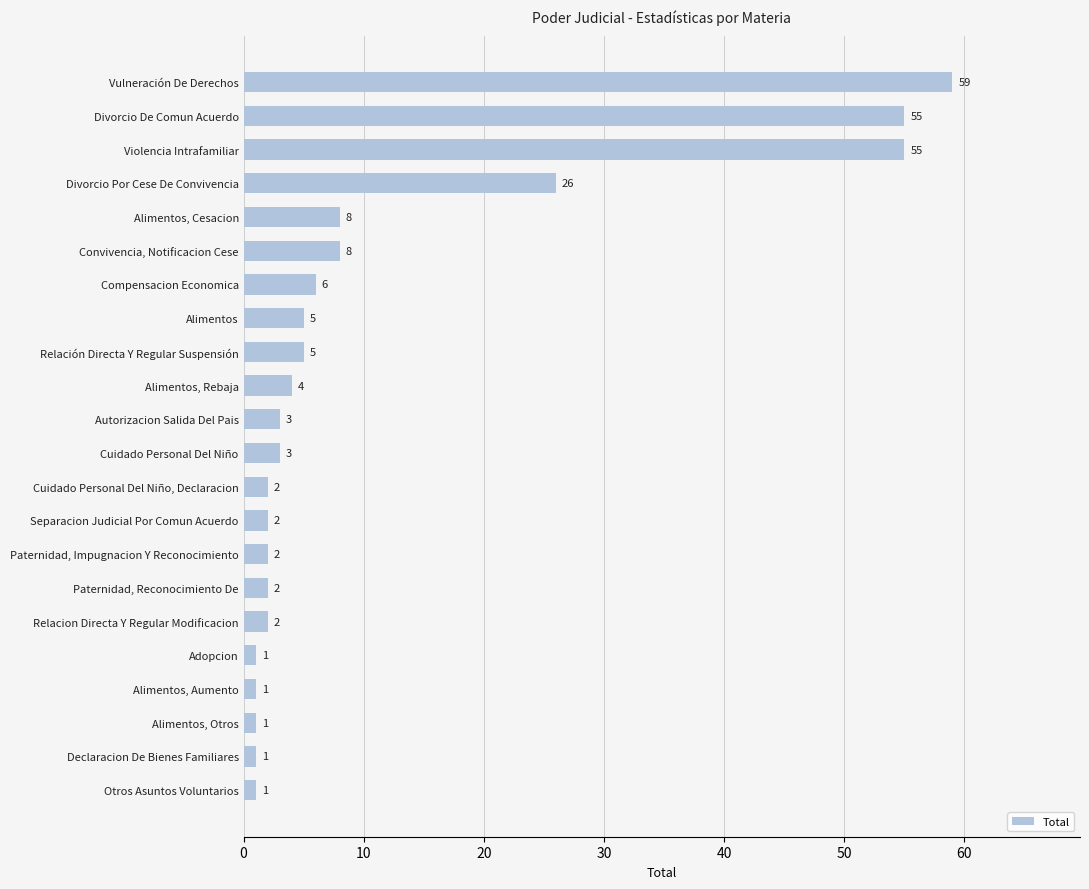

True or false: the data shows 6 at Divorcio Por Cese De Convivencia.

False